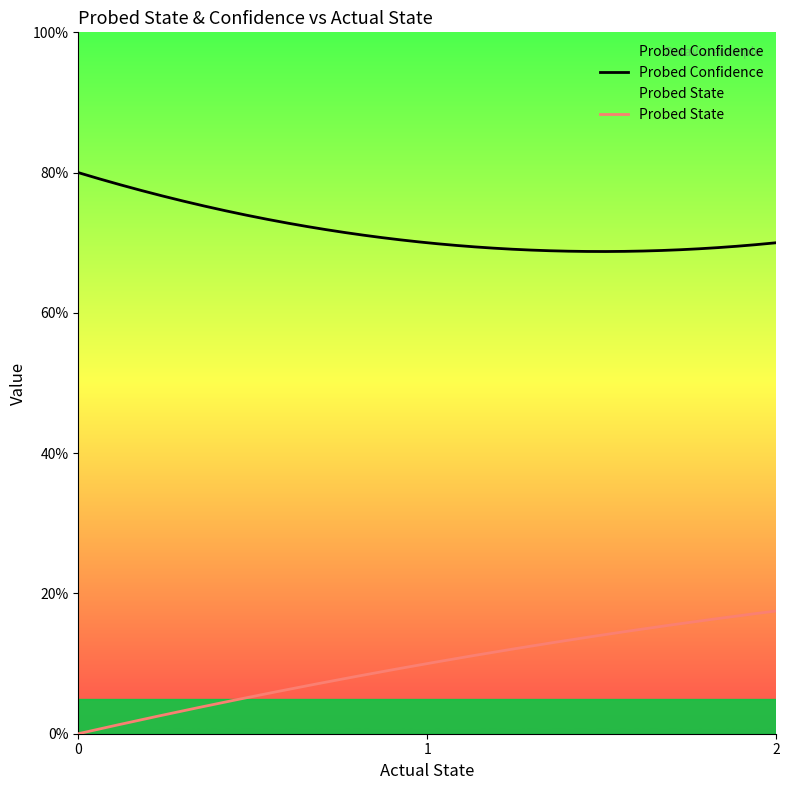

Rank the series at 2 from lowest to highest value.

Probed State, Probed Confidence